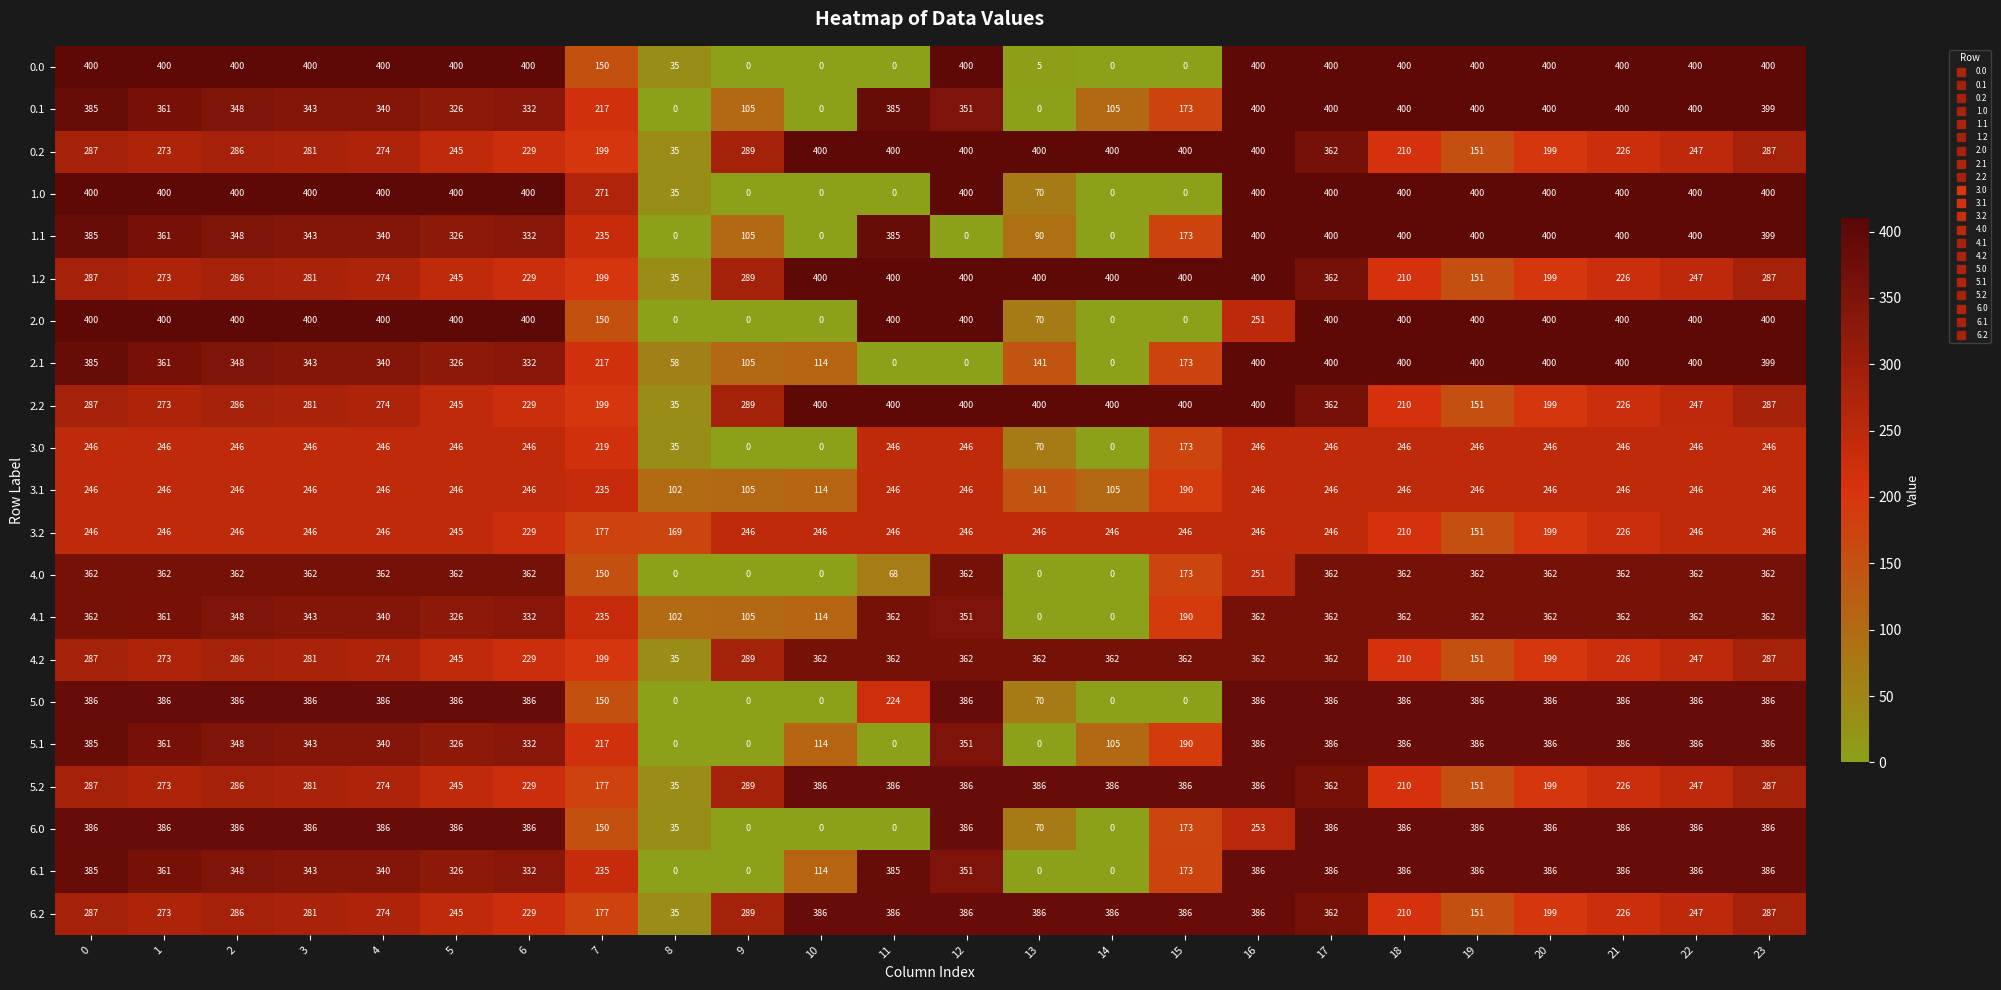

What is the greatest value displayed?

400